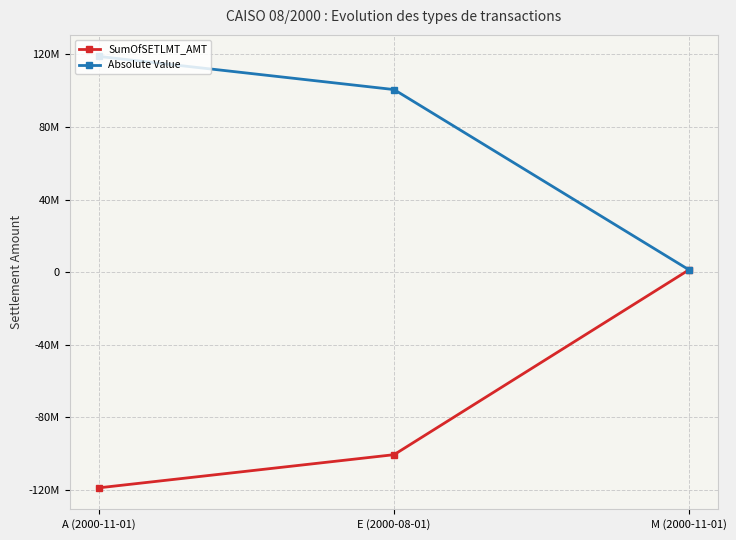

Does the chart have visible grid lines?

Yes